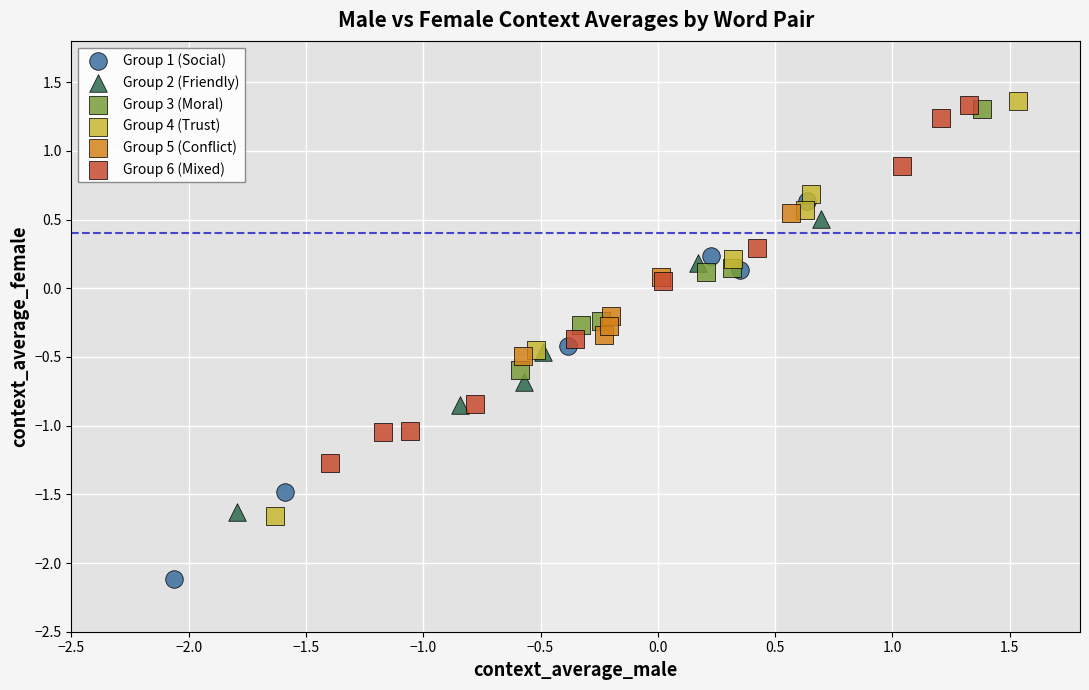

What are all the series names shown in the legend?

Group 1 (Social), Group 2 (Friendly), Group 3 (Moral), Group 4 (Trust), Group 5 (Conflict), Group 6 (Mixed)